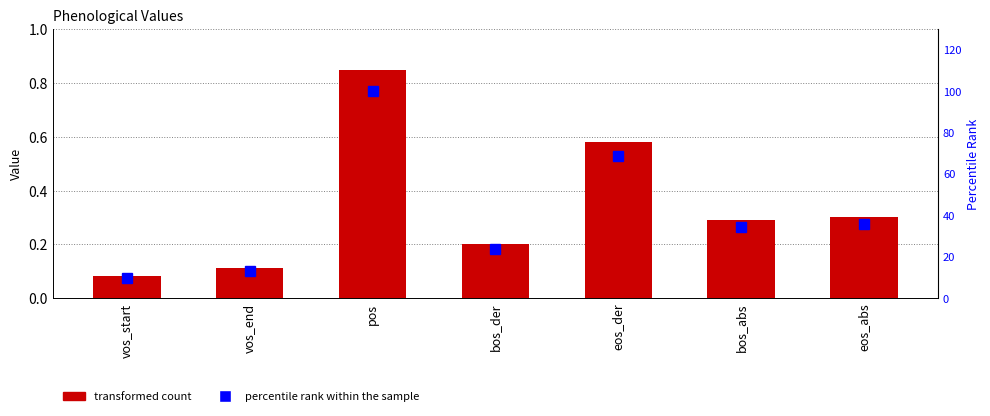

What is the spread (max minus min) of values at eos_abs?

35.4